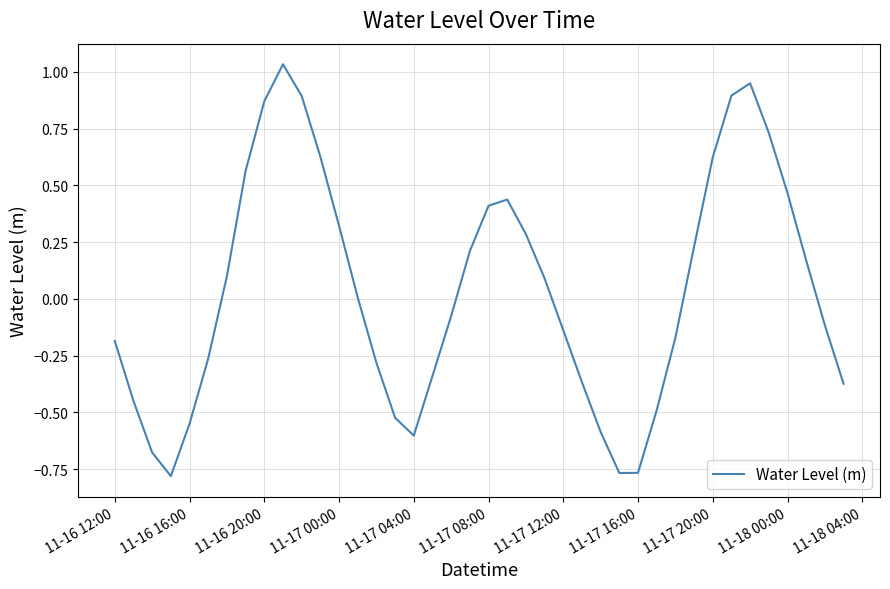

Is this an area chart (filled region under the line)?

No